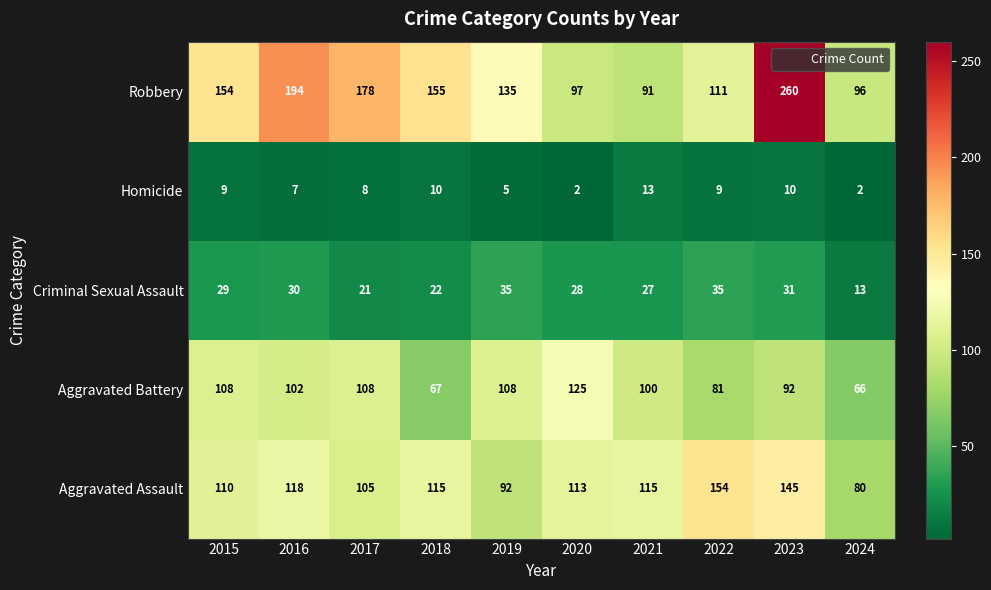

The value of Aggravated Assault at 2023 is 145. True or false?

True